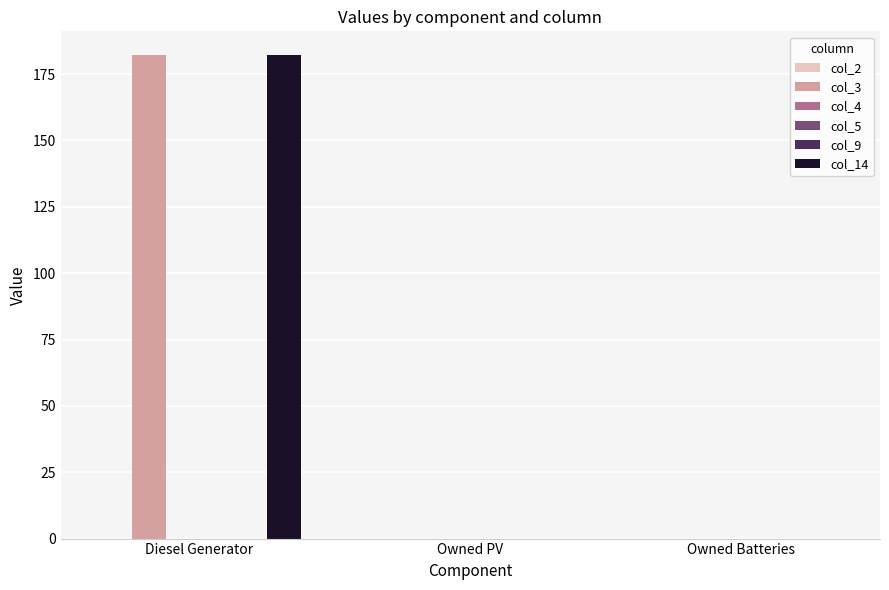

How many groups of bars are there?

3